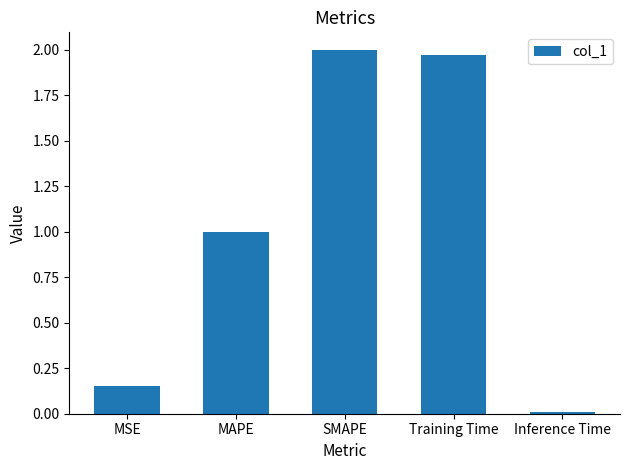

True or false: the data shows 0.0 at Inference Time.

True